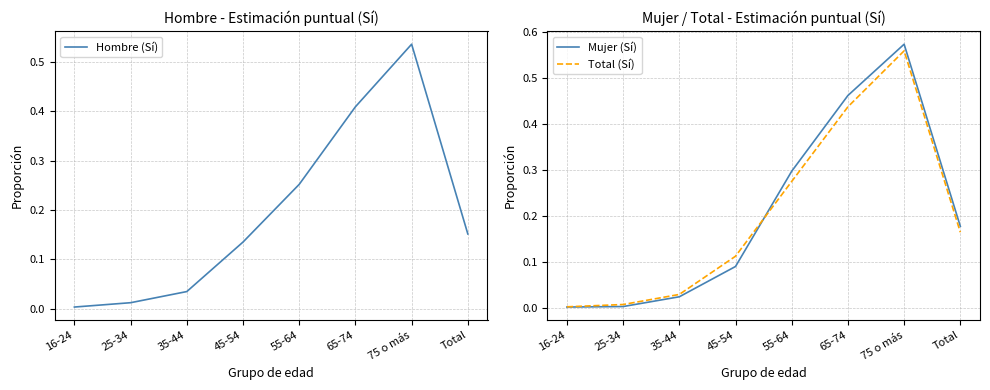

Which series has the widest spread of values?

Mujer (Sí)